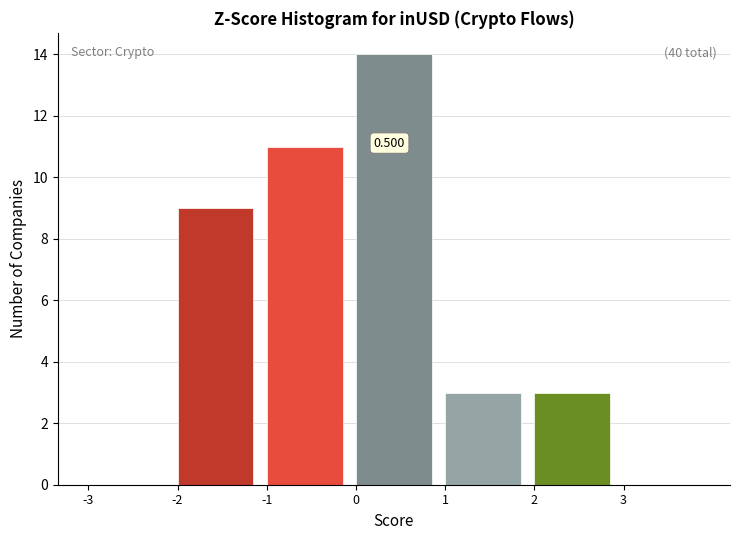

Over which range of the x-axis is the bar tallest?

0 to 1